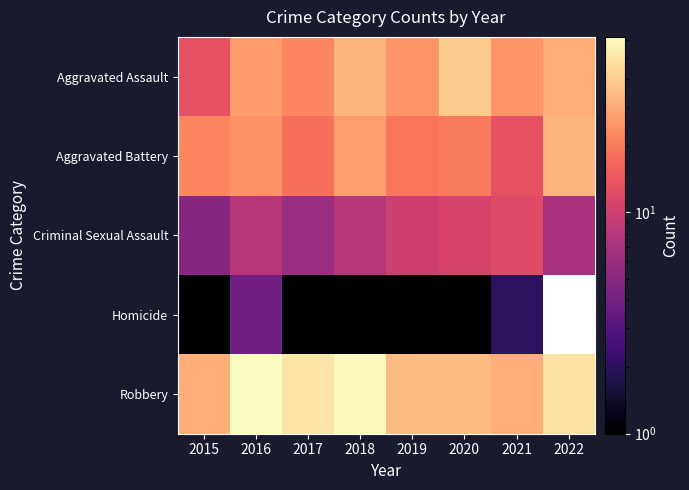

Is it true that Aggravated Battery equals 19.0 at 2019?

True